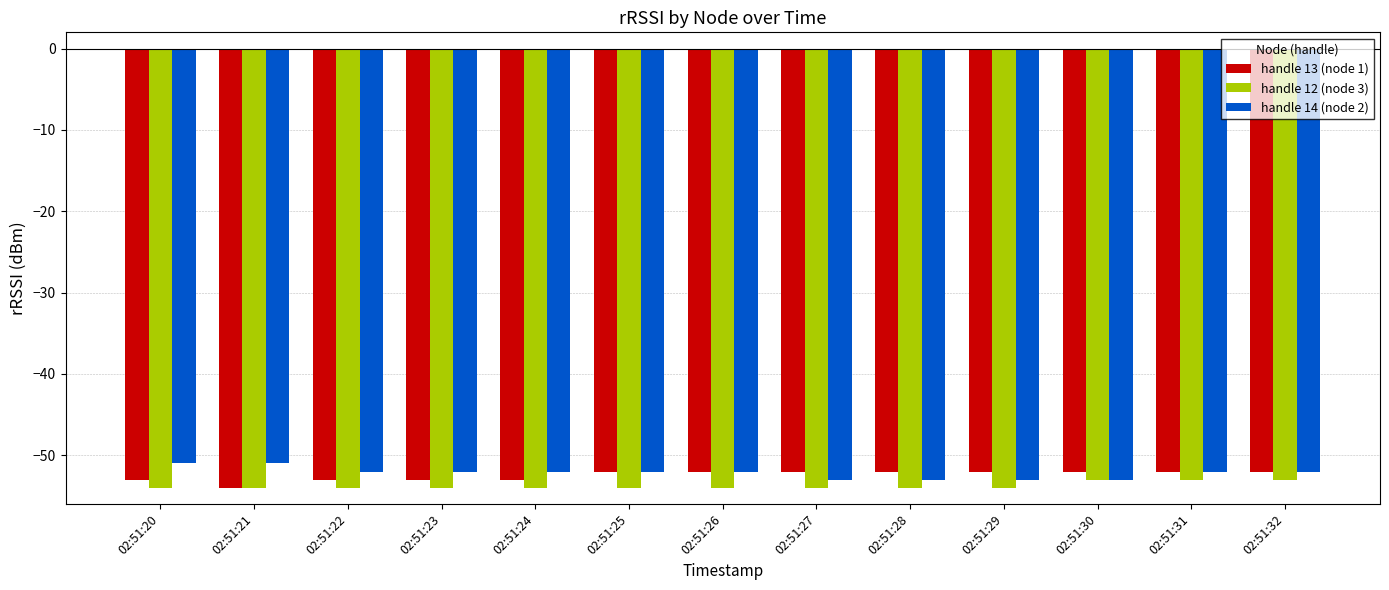

Reading left to right, transcribe all the data shown in this chart.

handle 13 (node 1): -53	-54	-53	-53	-53	-52	-52	-52	-52	-52	-52	-52	-52
handle 12 (node 3): -54	-54	-54	-54	-54	-54	-54	-54	-54	-54	-53	-53	-53
handle 14 (node 2): -51	-51	-52	-52	-52	-52	-52	-53	-53	-53	-53	-52	-52